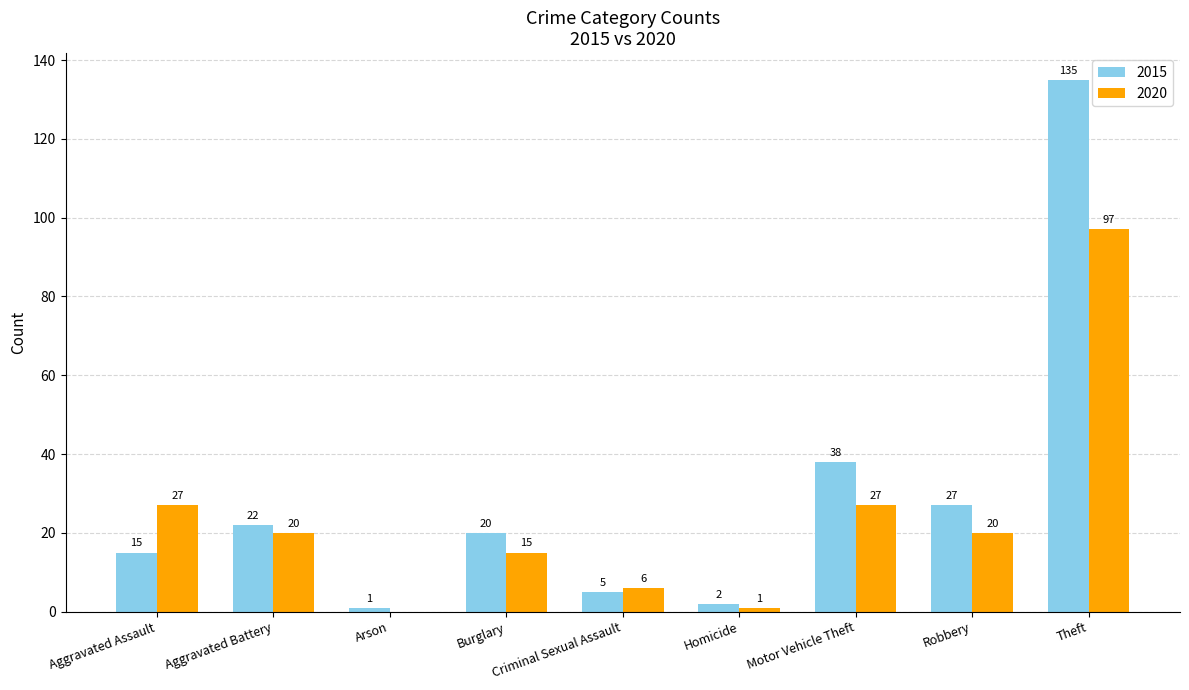

How many series are shown in this chart?

2